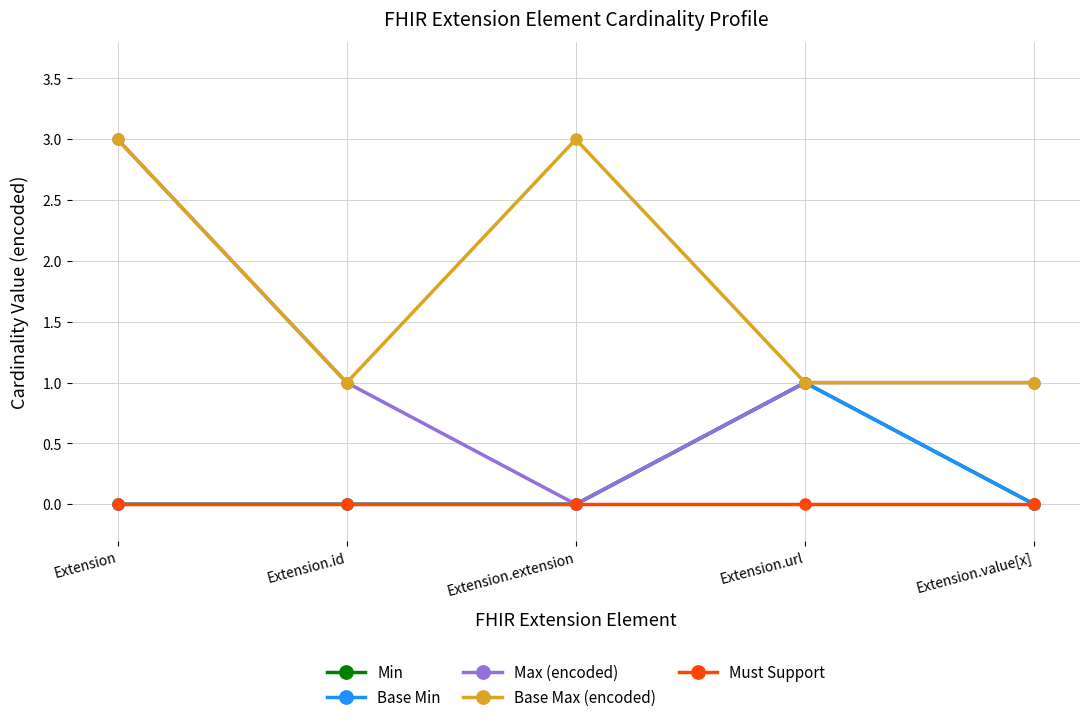

Which has a higher value, Extension.url or Extension?

Extension.url